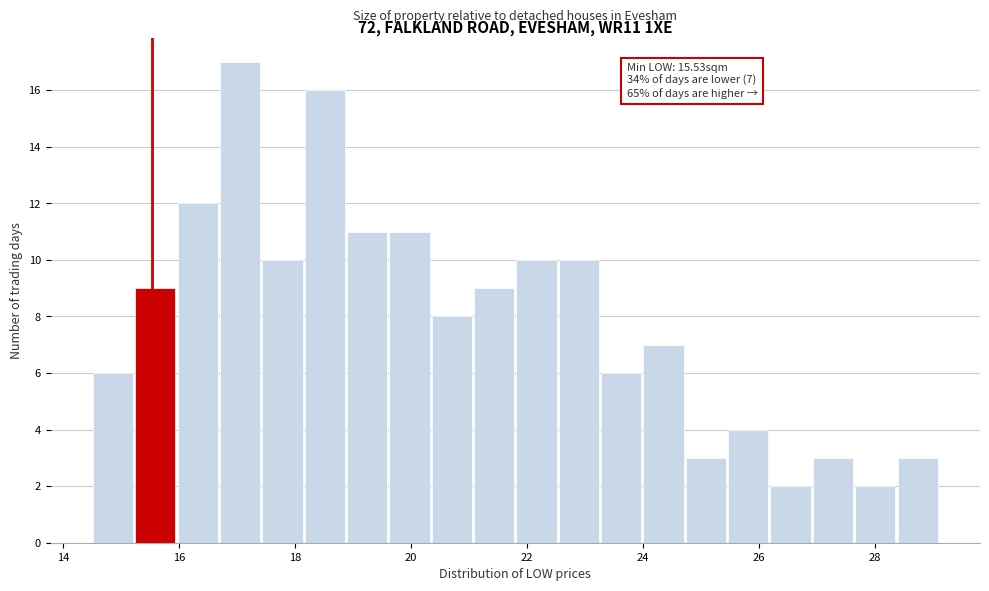

Around what value on the x-axis is the tallest bar? Give the approximate position of its centre, as read against the axis.

17.0